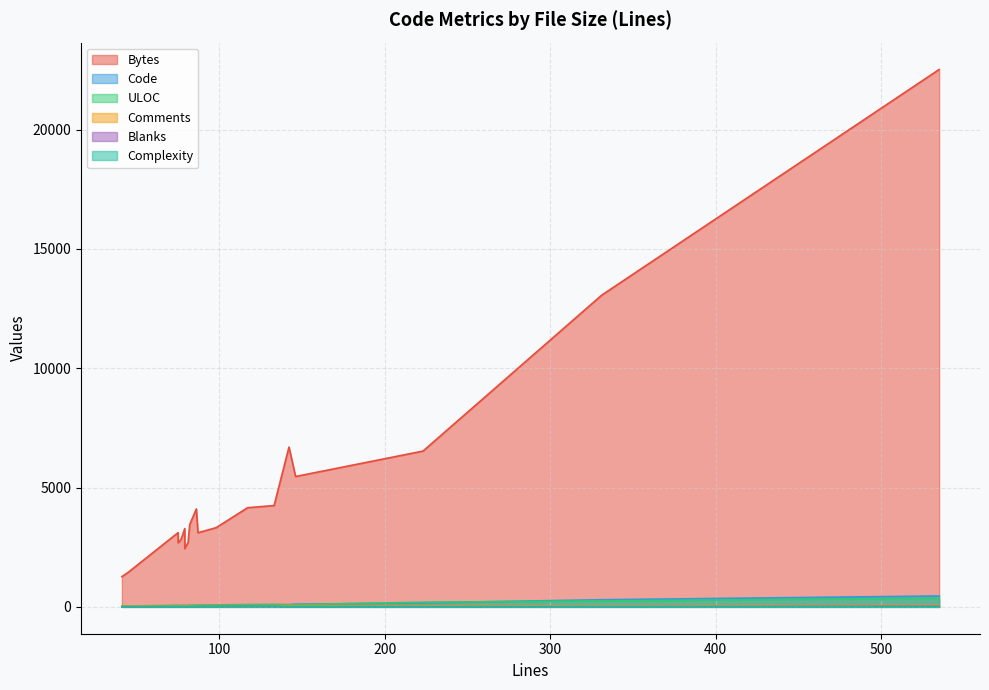

How many lines are shown in the chart?

6